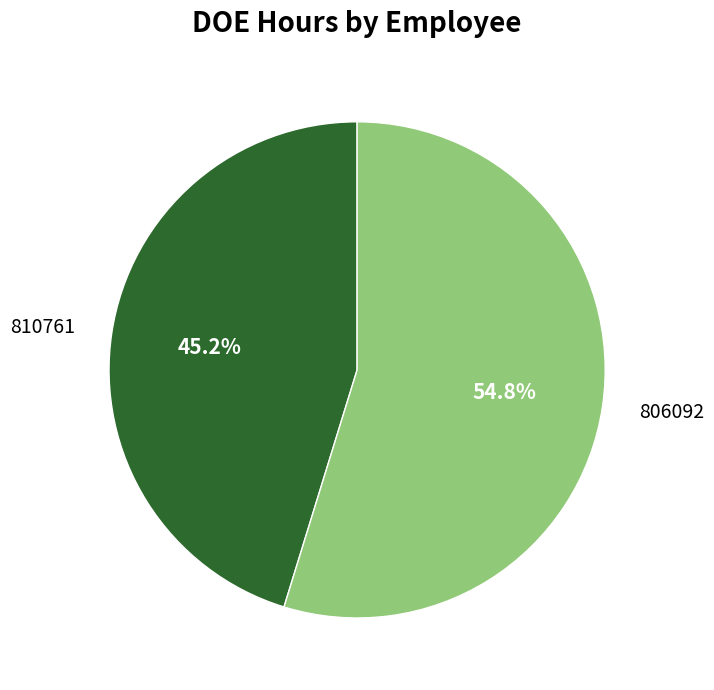

How many segments does this pie chart have?

2